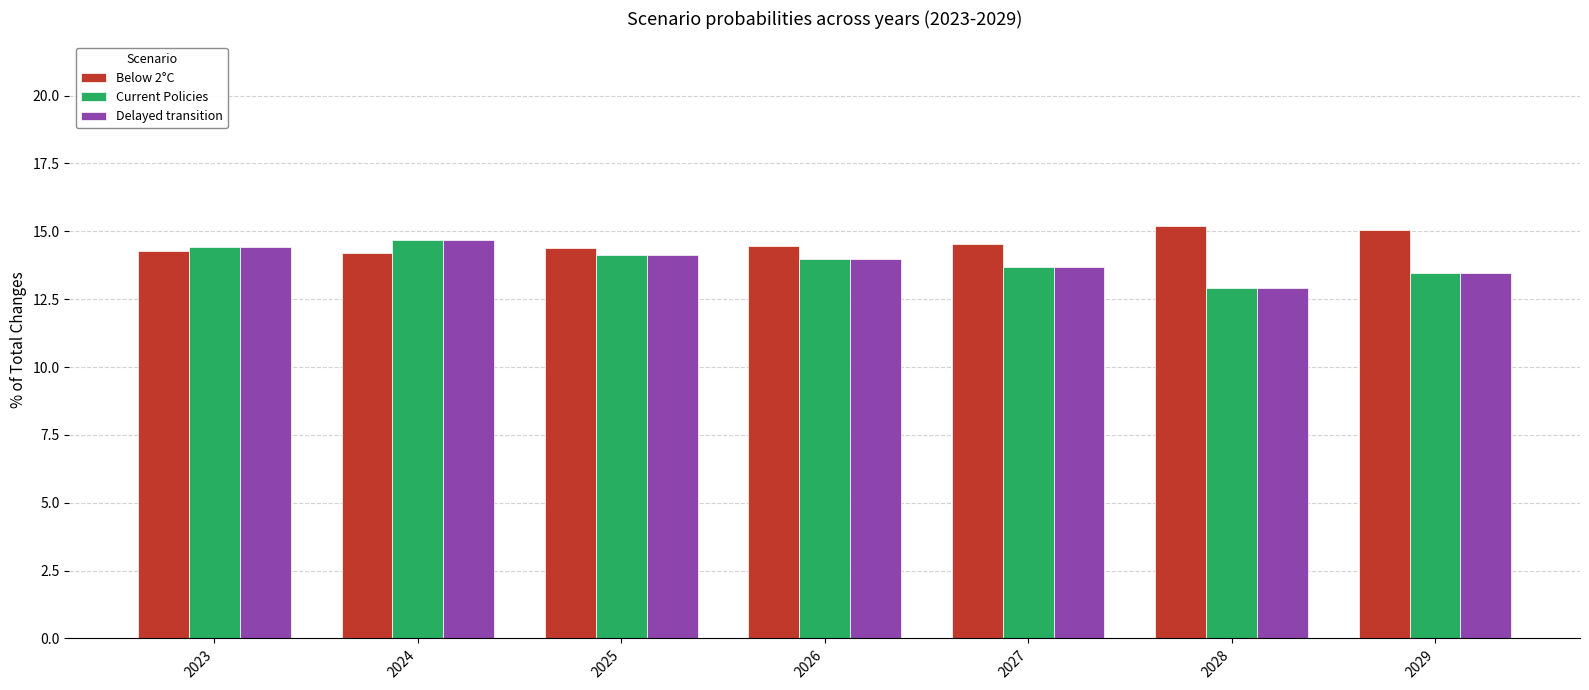

What is the value of the Current Policies bar at the 4th from the left?

14.0